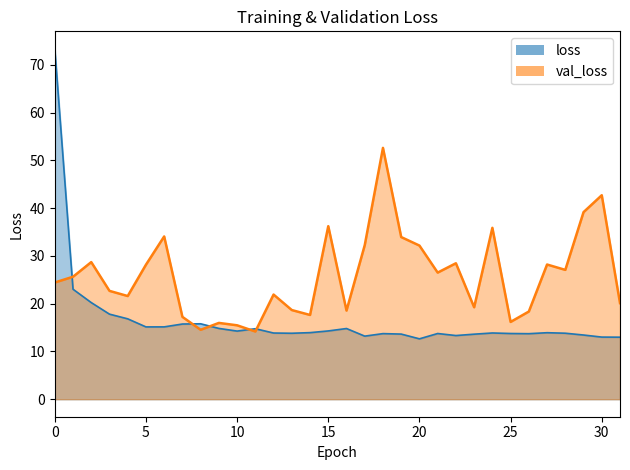

After their last crossing, which series has the higher values: val_loss or loss?

val_loss